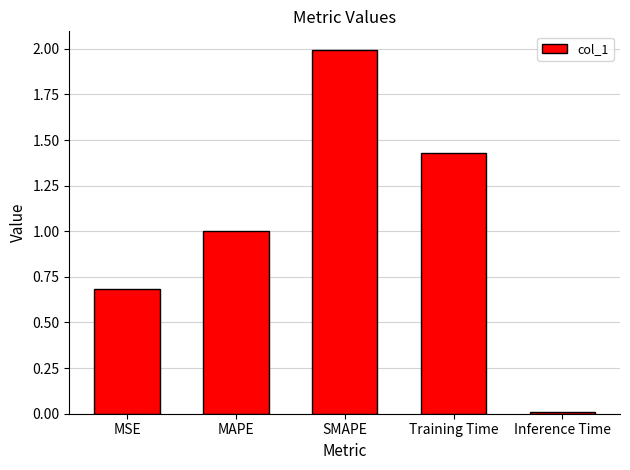

How many distinct data groups are displayed?

1